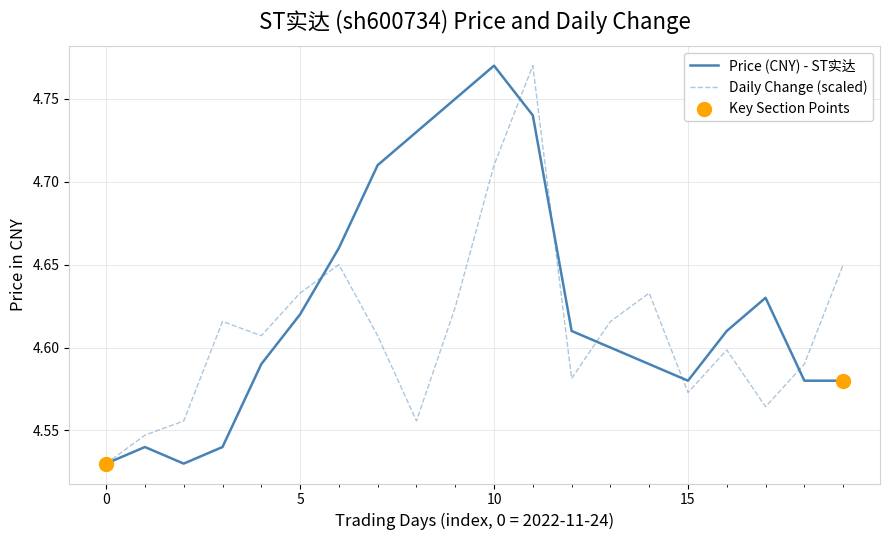

List the series in order of their overall mean, highest first.

Price (CNY) - ST实达, Daily Change (scaled)